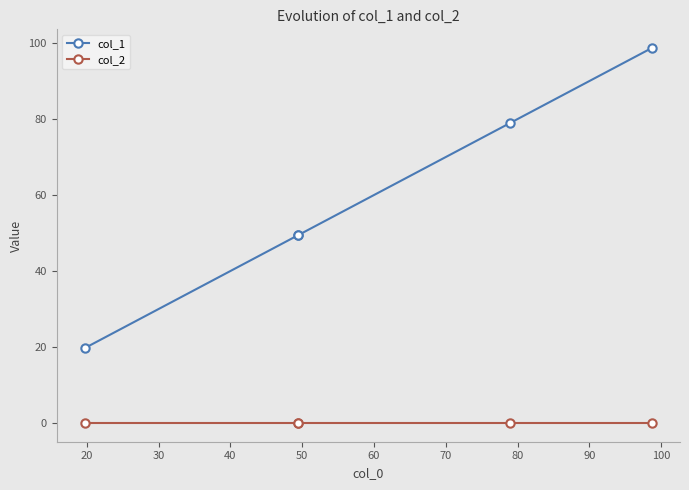

At how many categories does at least one series exceed 34?

4